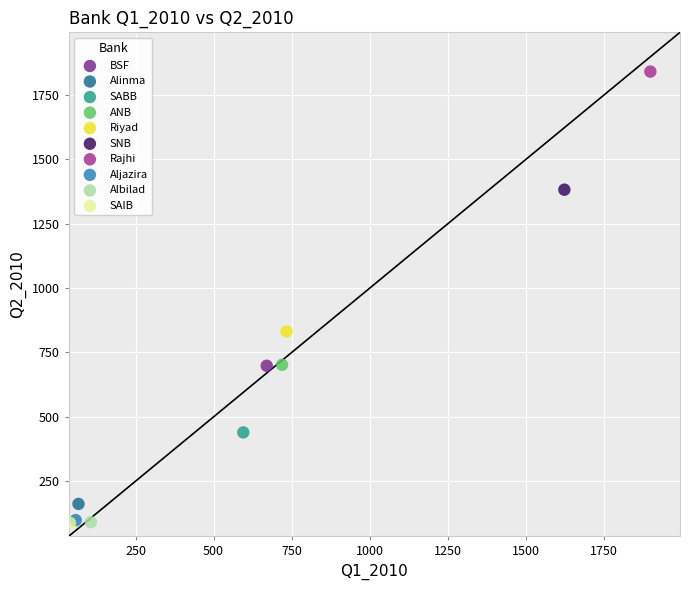

What are all the series names shown in the legend?

BSF, Alinma, SABB, ANB, Riyad, SNB, Rajhi, Aljazira, Albilad, SAIB